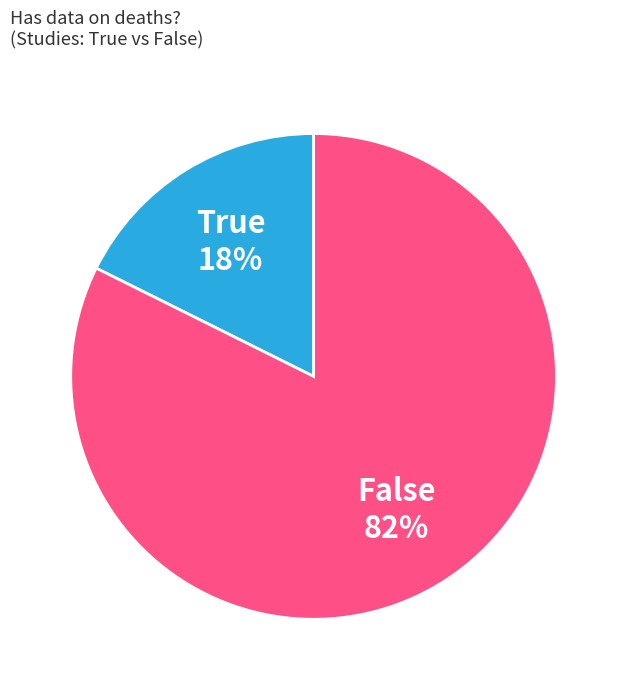

Which category accounts for the majority?

False